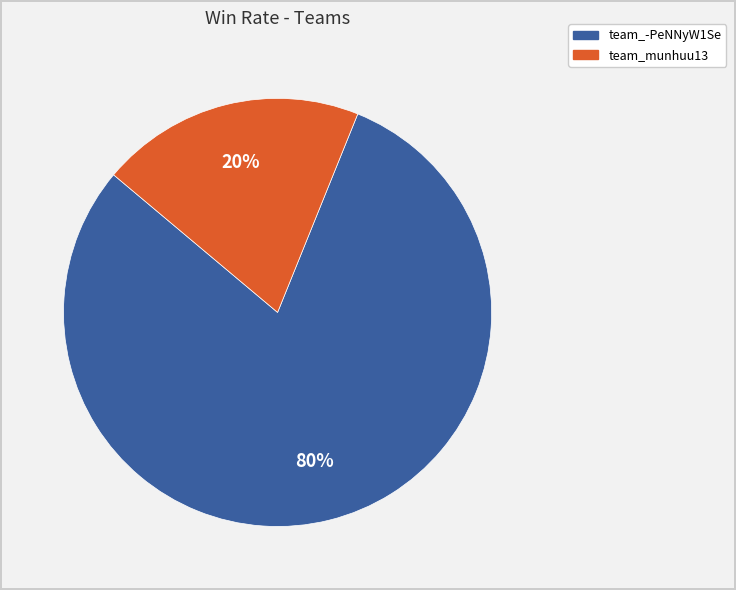

Which has a higher value, team_munhuu13 or team_-PeNNyW1Se?

team_-PeNNyW1Se